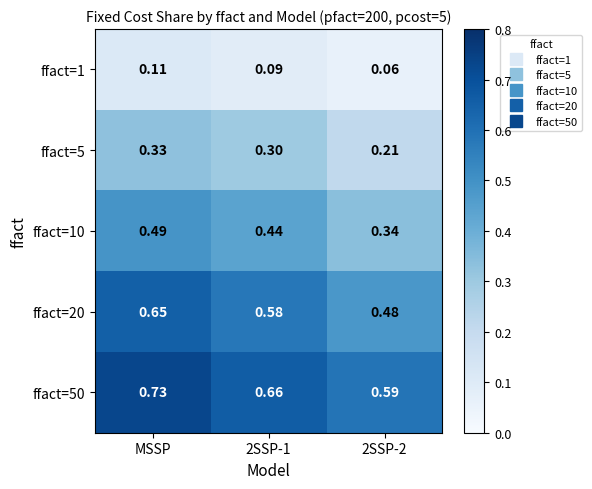

Which category has the highest value across all series?

MSSP